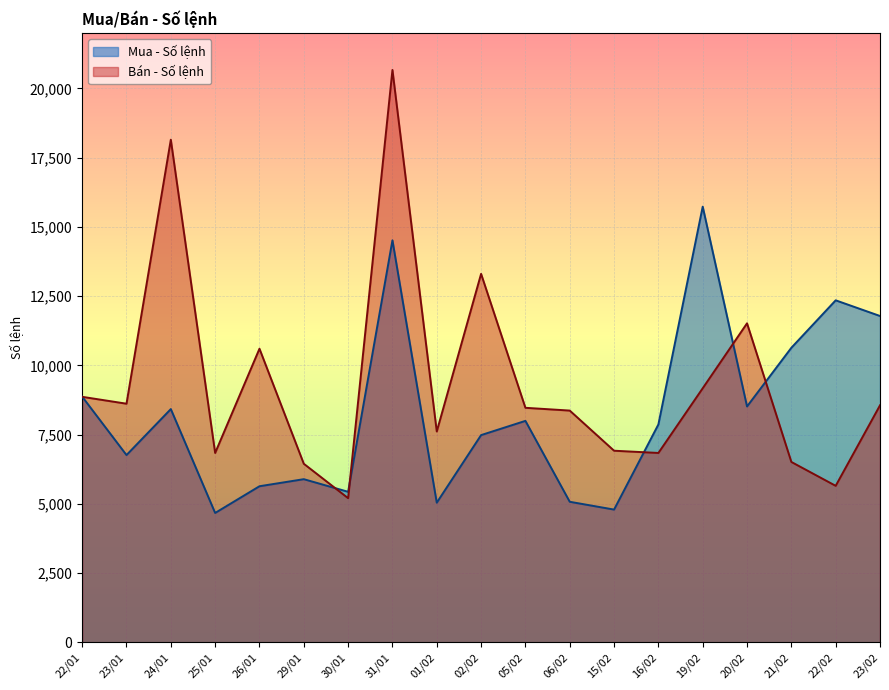

What is the label of the 7th point from the left?

30/01